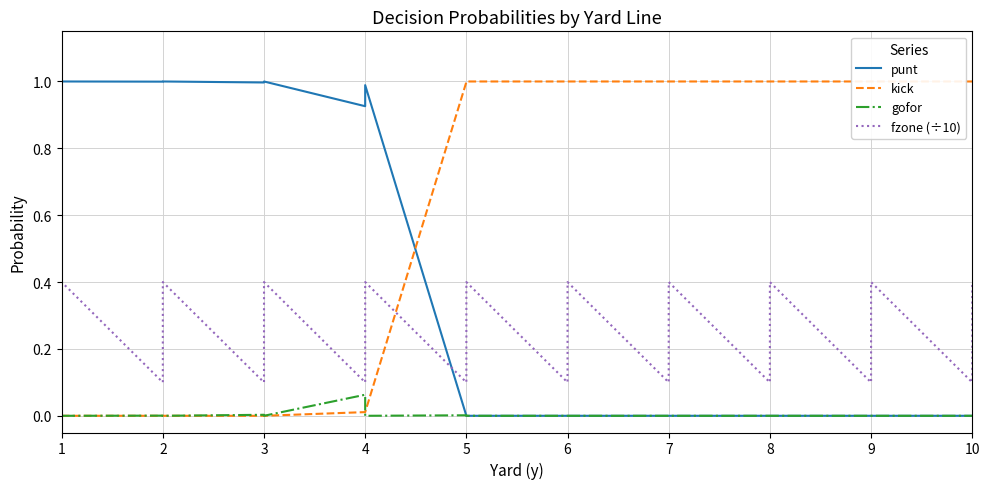

What is the difference between the maximum and minimum values in the kick series?

1.0